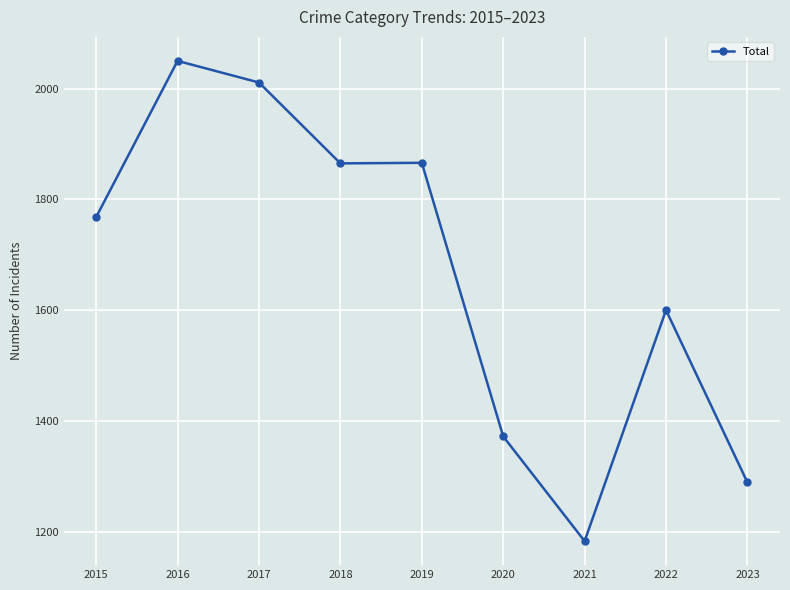

At which label is the value closest to 1616?

2022